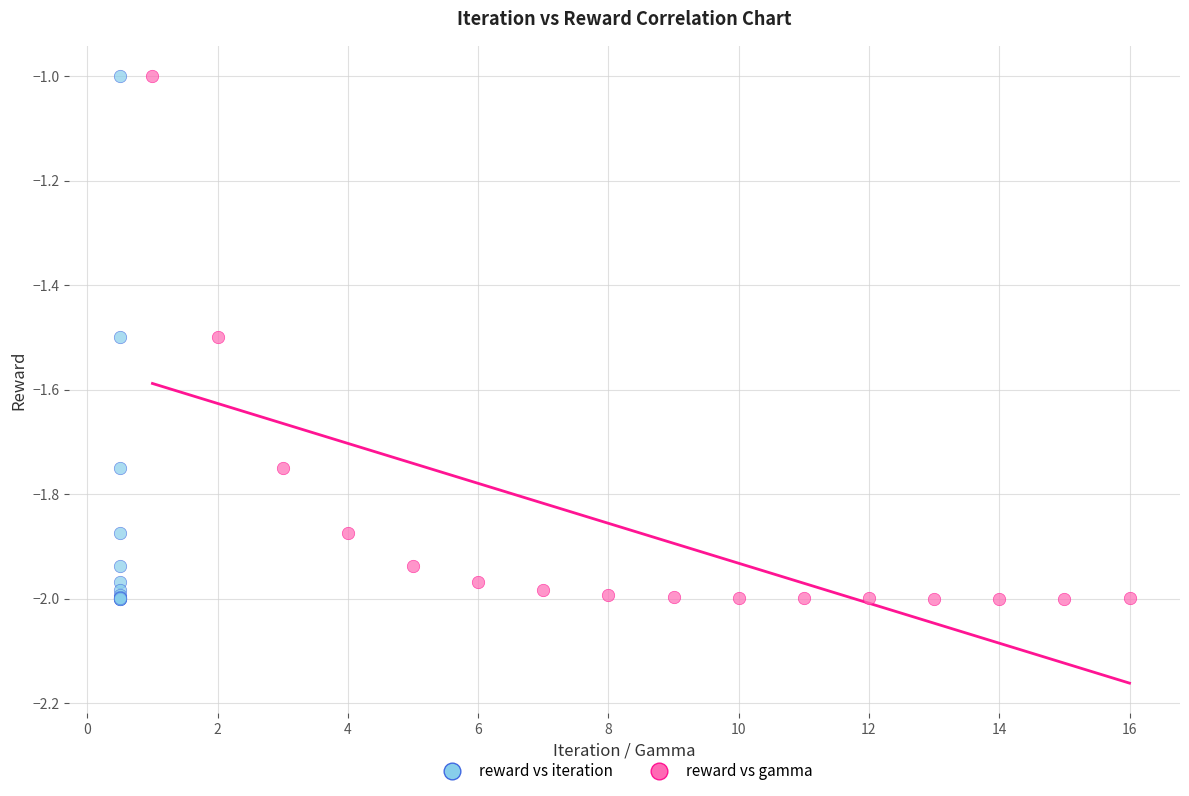

What are all the series names shown in the legend?

reward vs iteration, reward vs gamma